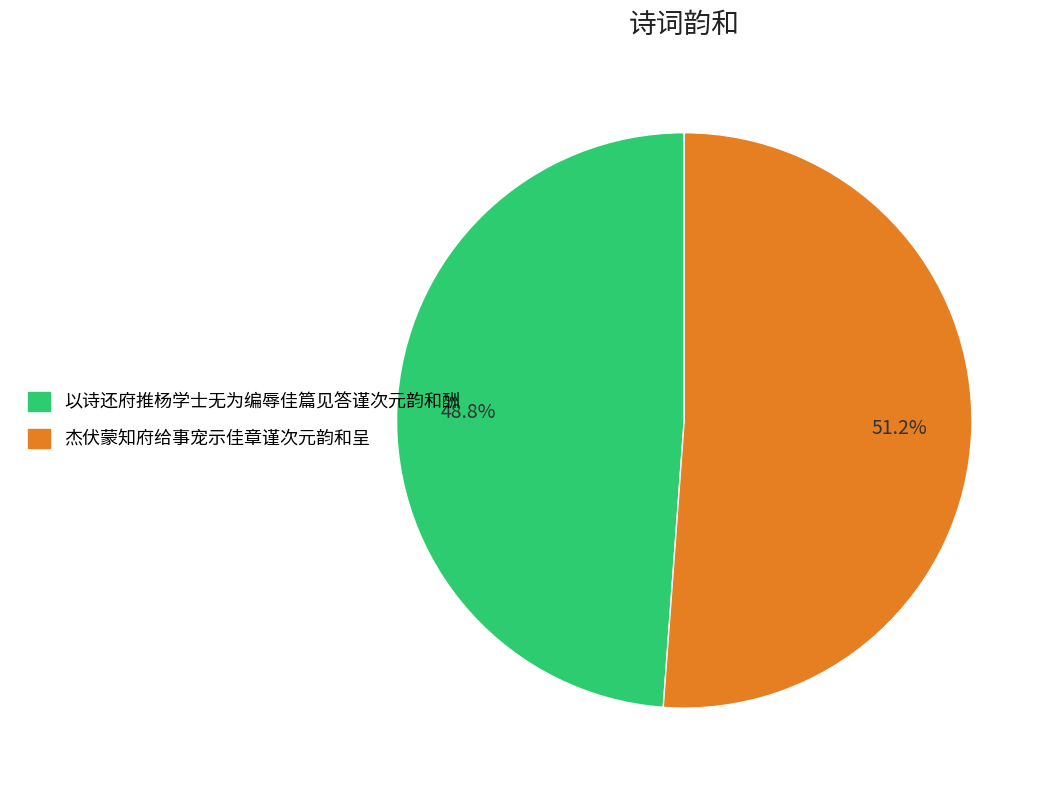

The 杰伏蒙知府给事宠示佳章谨次元韵和呈 slice represents 38% of the pie. True or false?

False